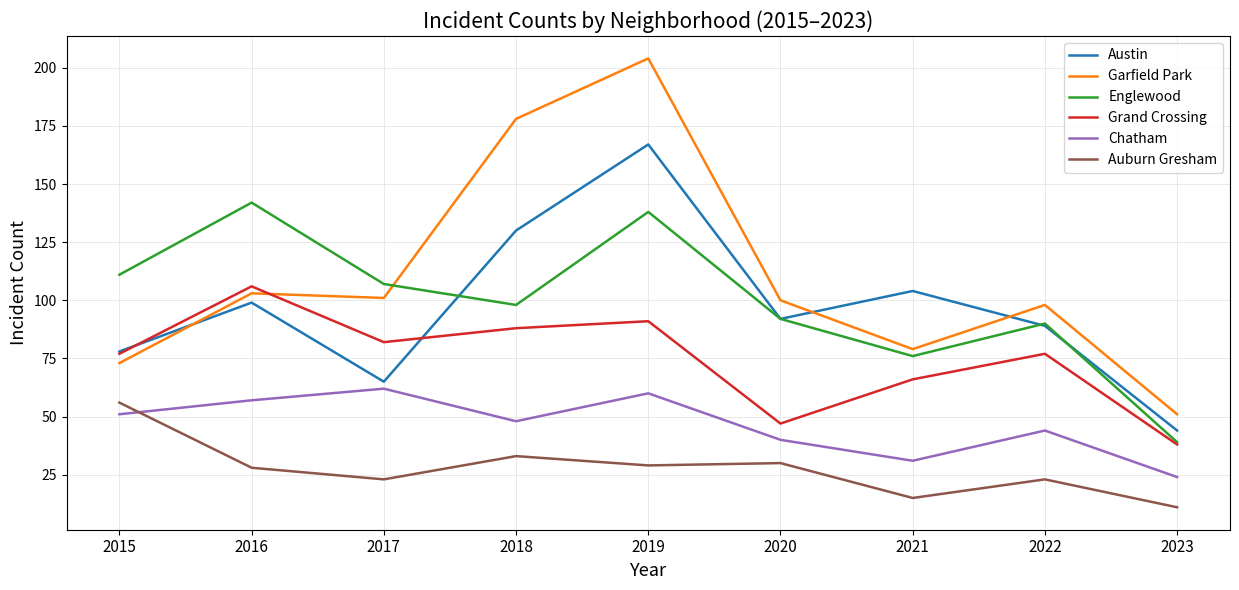

List the series in order of their peak value, lowest first.

Auburn Gresham, Chatham, Grand Crossing, Englewood, Austin, Garfield Park